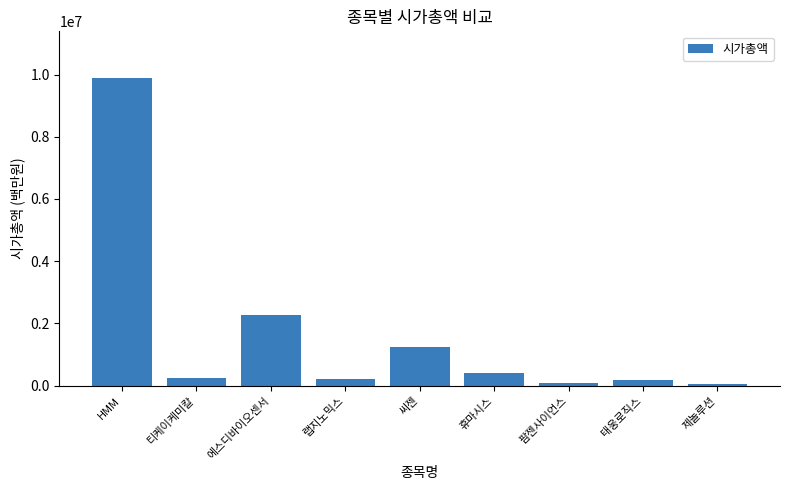

What is the change in value from HMM to 에스디바이오센서?

-7641656.4